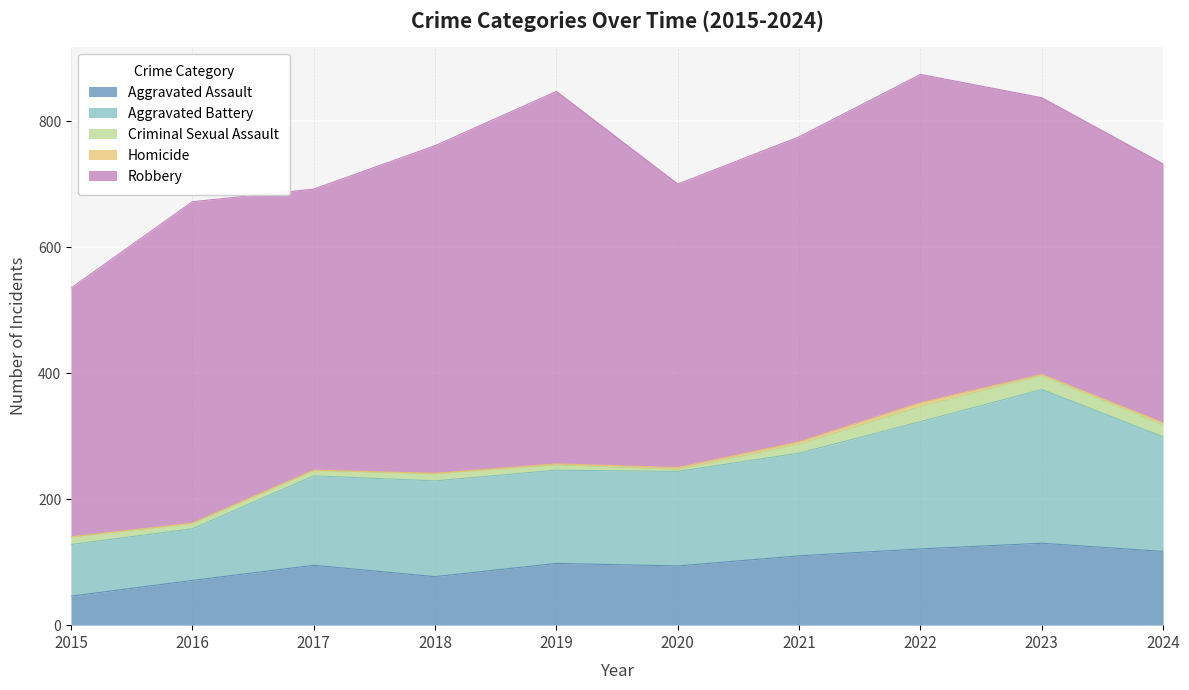

What is the difference between the maximum and minimum values in the Homicide series?

6